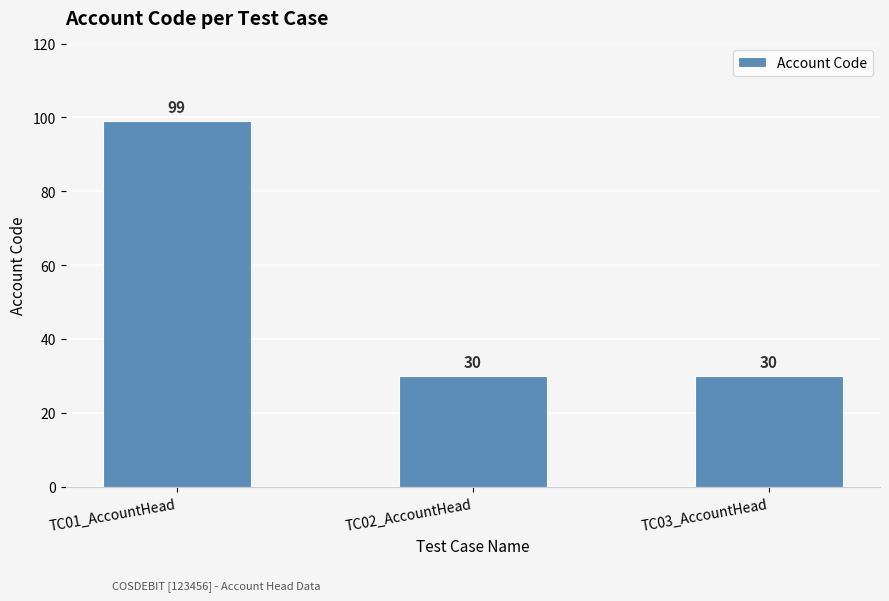

What is the maximum value shown in the chart?

99